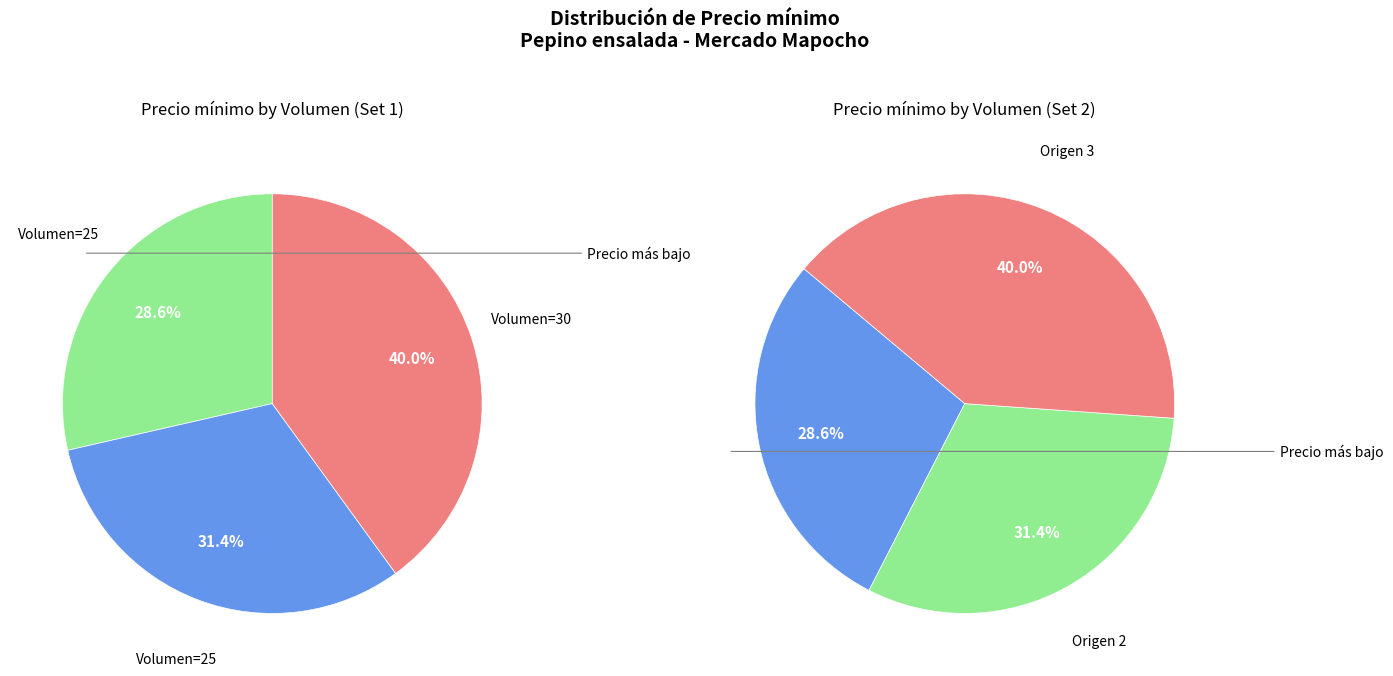

True or false: 25 accounts for 29% of the total.

True